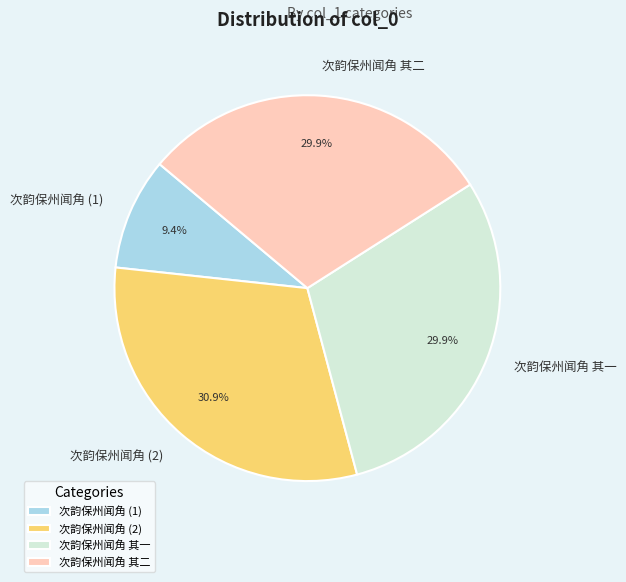

What portion of the pie excludes 次韵保州闻角 其一?

70.1%